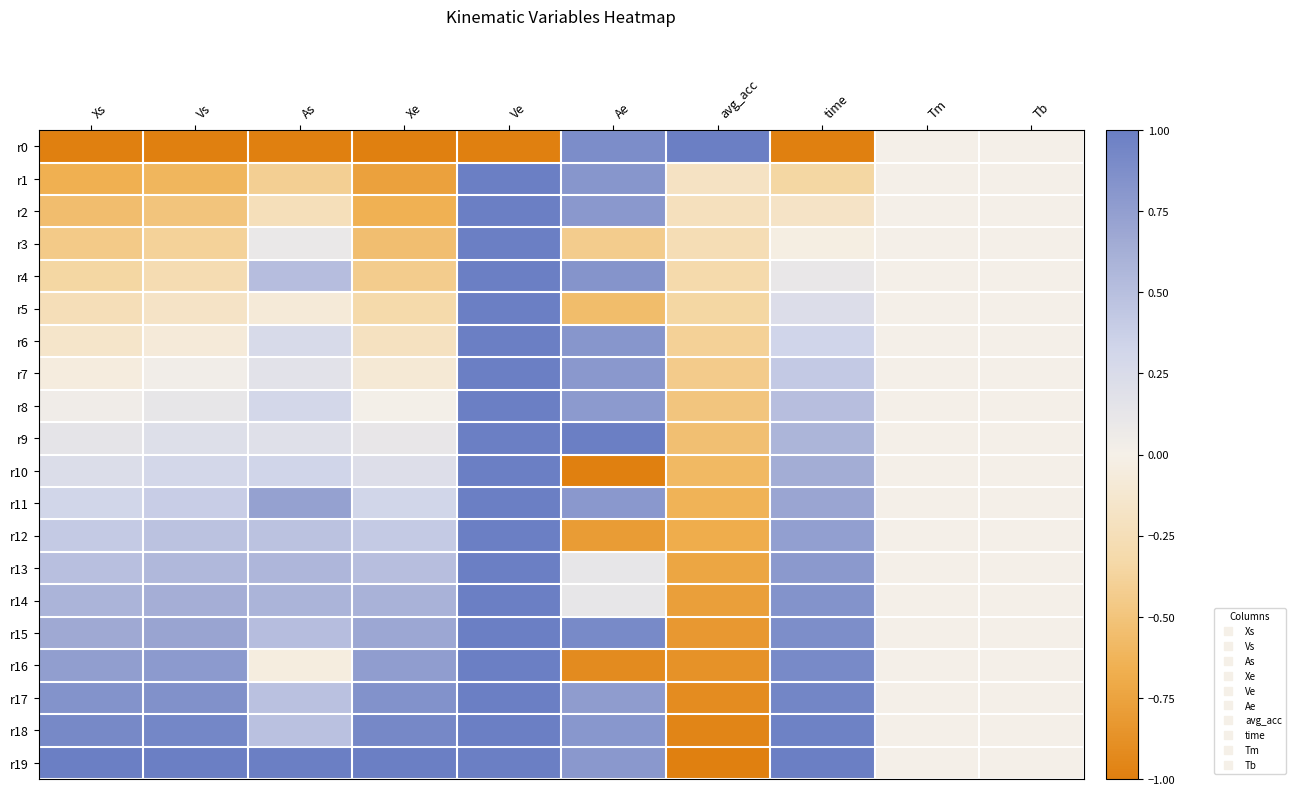

Which has a higher value, Ae or Ve?

Ae